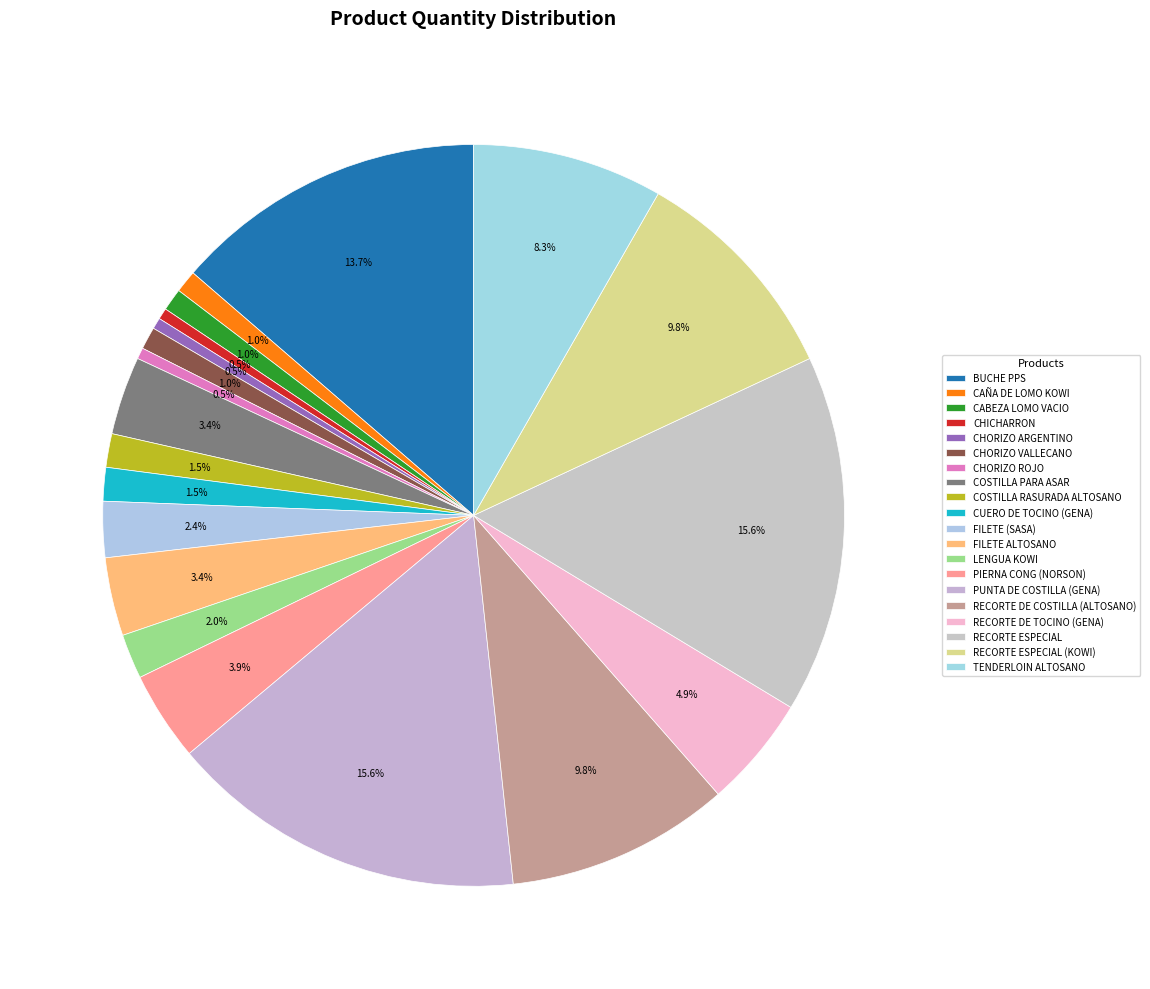

To the nearest percent, what percentage of the pie is COSTILLA RASURADA ALTOSANO?

1%